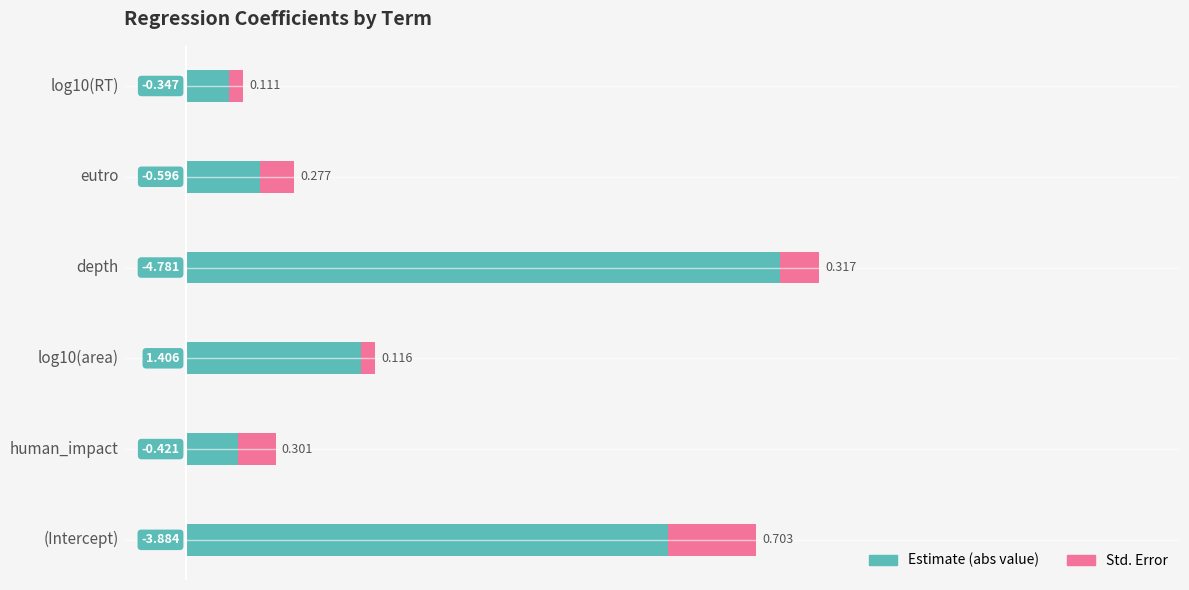

How many series are shown in this chart?

2